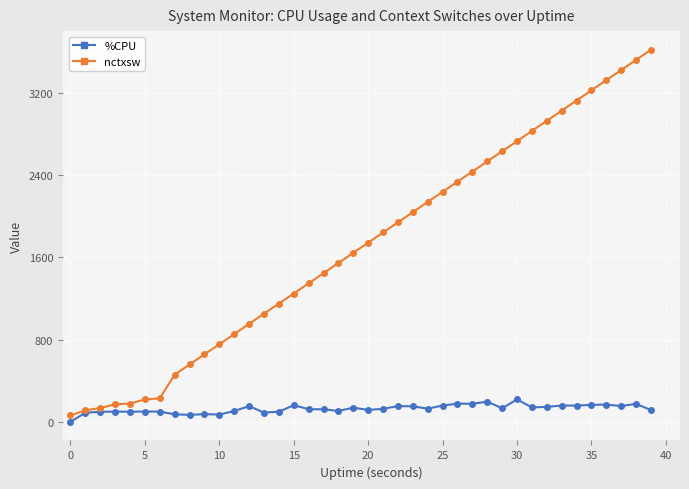

Rank the series by their average value, from lowest to highest.

%CPU, nctxsw